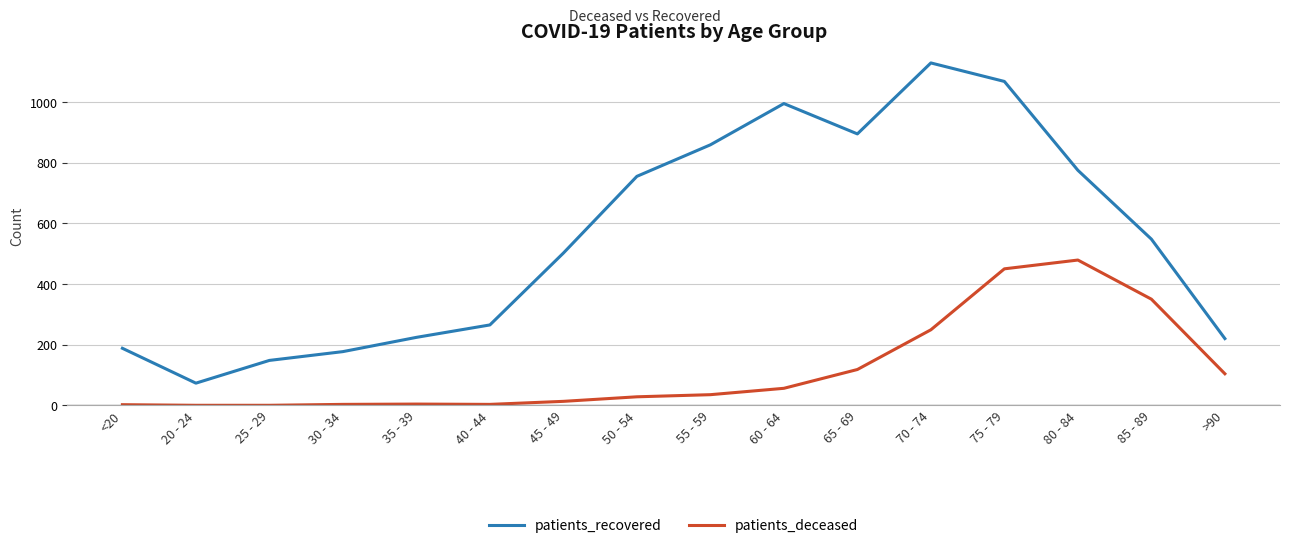

At which category is the sum across all series the highest?

75 - 79